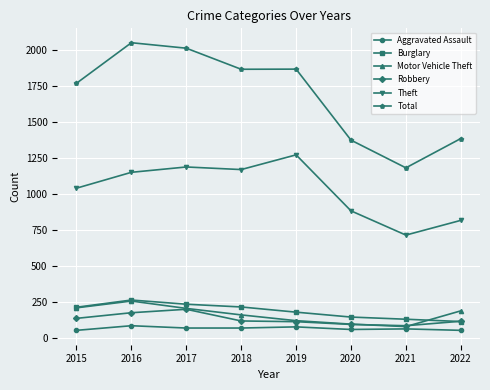

The value of Motor Vehicle Theft at 2015 is 212. True or false?

True